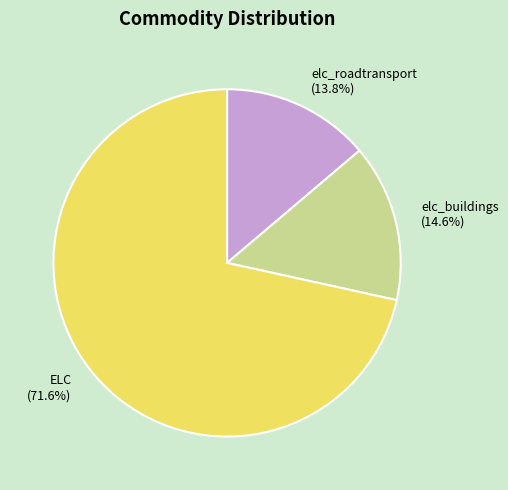

What percentage is NOT represented by elc_buildings?

85.4%